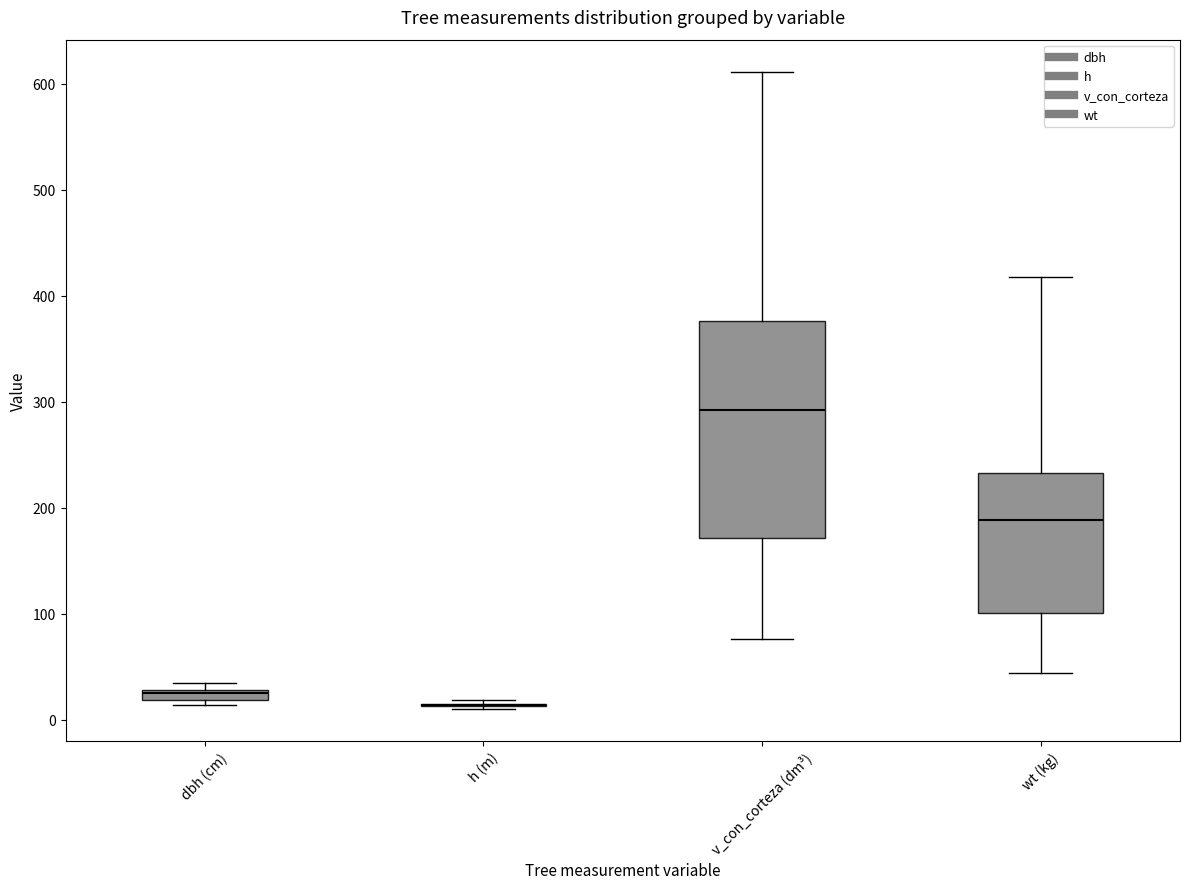

Comparing the boxes themselves (not the whiskers), which one is the tallest?

v_con_corteza (dm³)